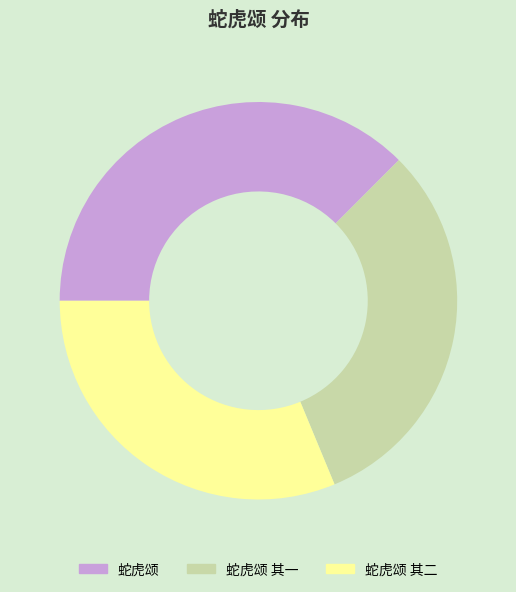

Is it true that 蛇虎颂 is 37% of the pie?

True